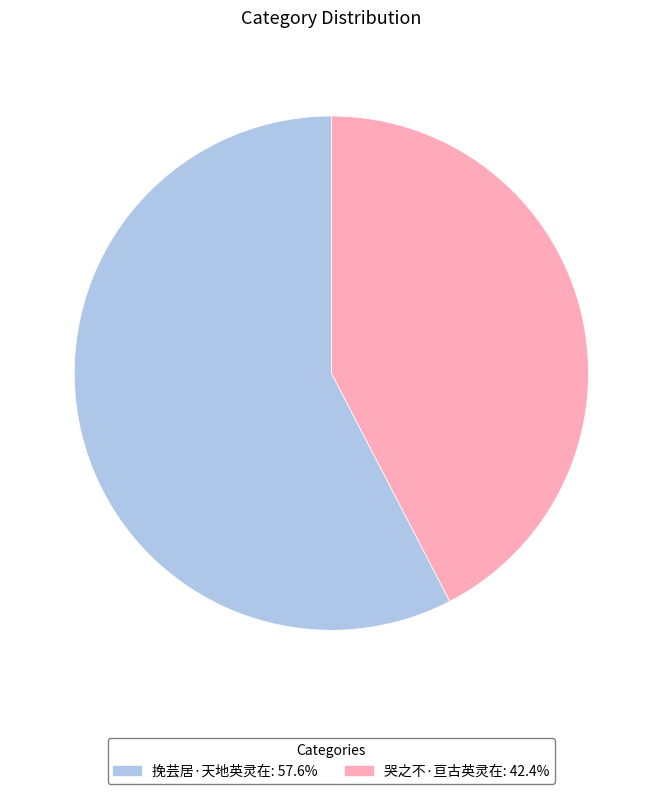

Between 挽芸居·天地英灵在 and 哭之不·亘古英灵在, which is larger?

挽芸居·天地英灵在